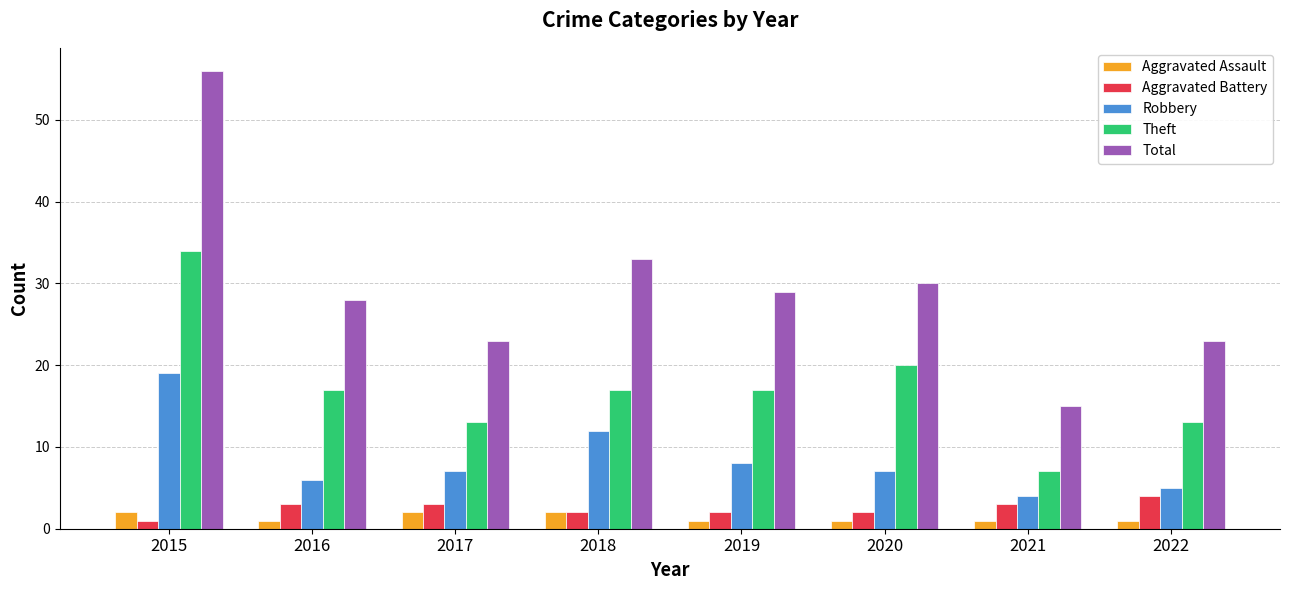

Where does the Theft series first go above 17?

2015